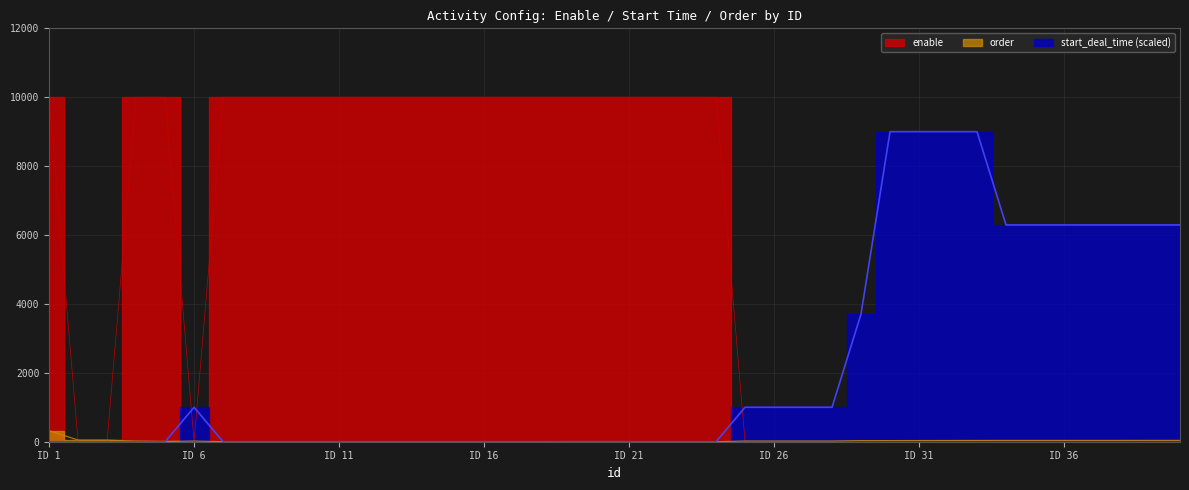

At how many categories does at least one series exceed 9330?

21